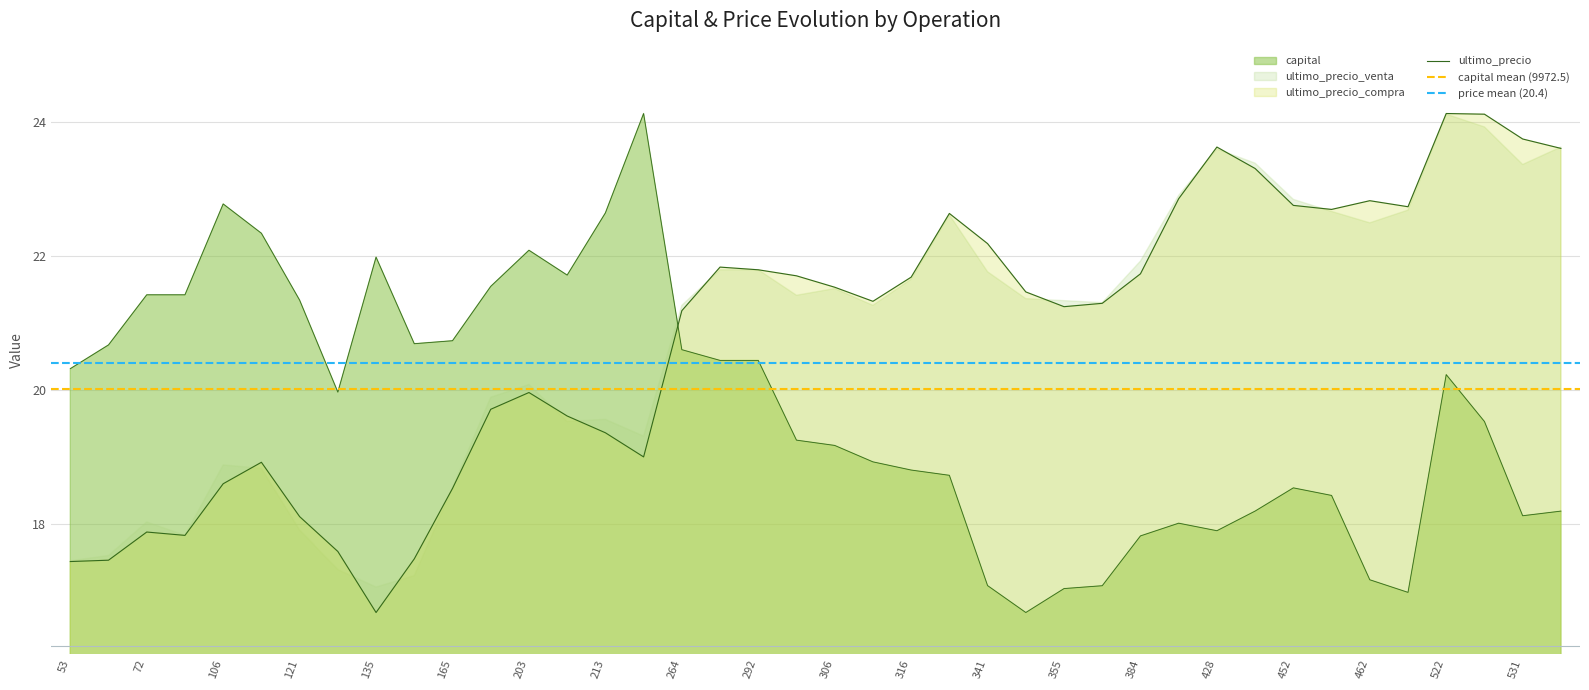

Is the value of capital at 470 greater than the value of ultimo_precio at 531?

No